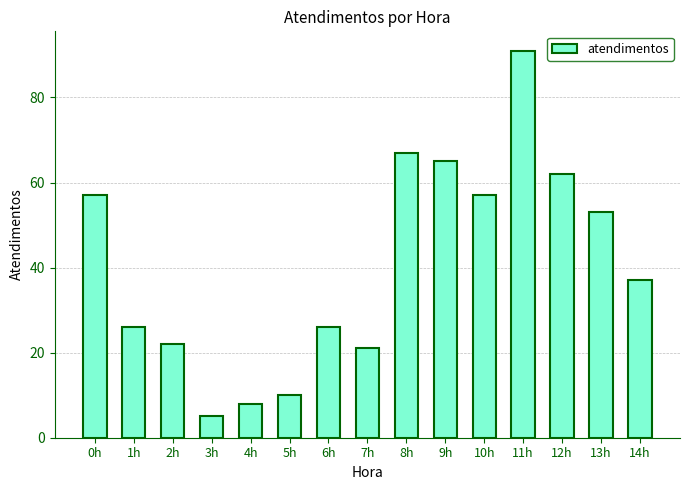

What is the value of the 14th bar from the left?

53